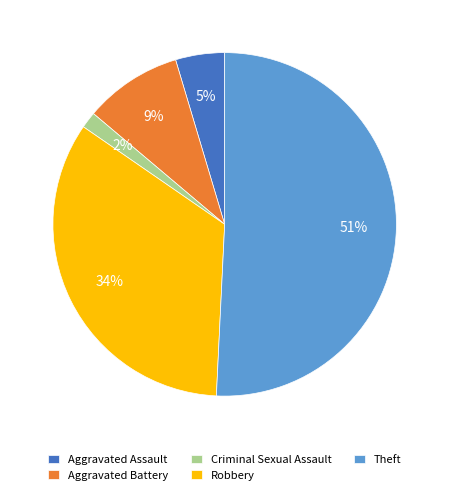

Is the sum of Criminal Sexual Assault and Theft greater than half?

Yes